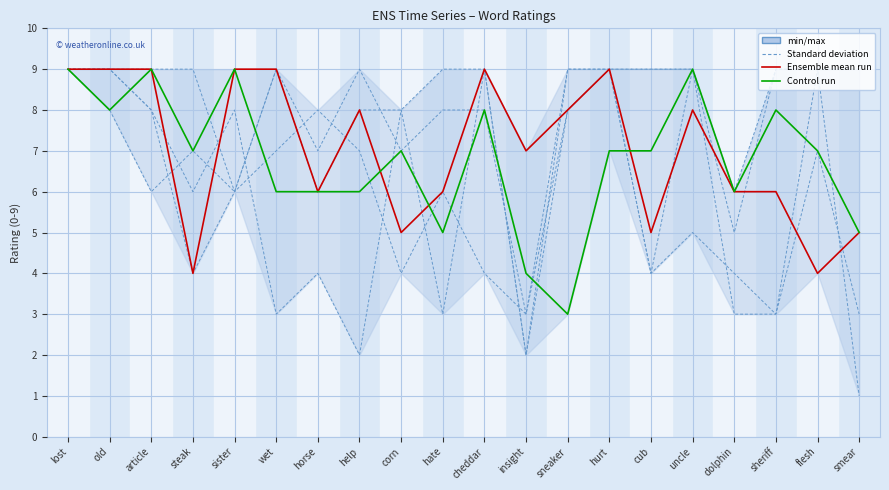

At which label does subject_79 reach its peak?

lost